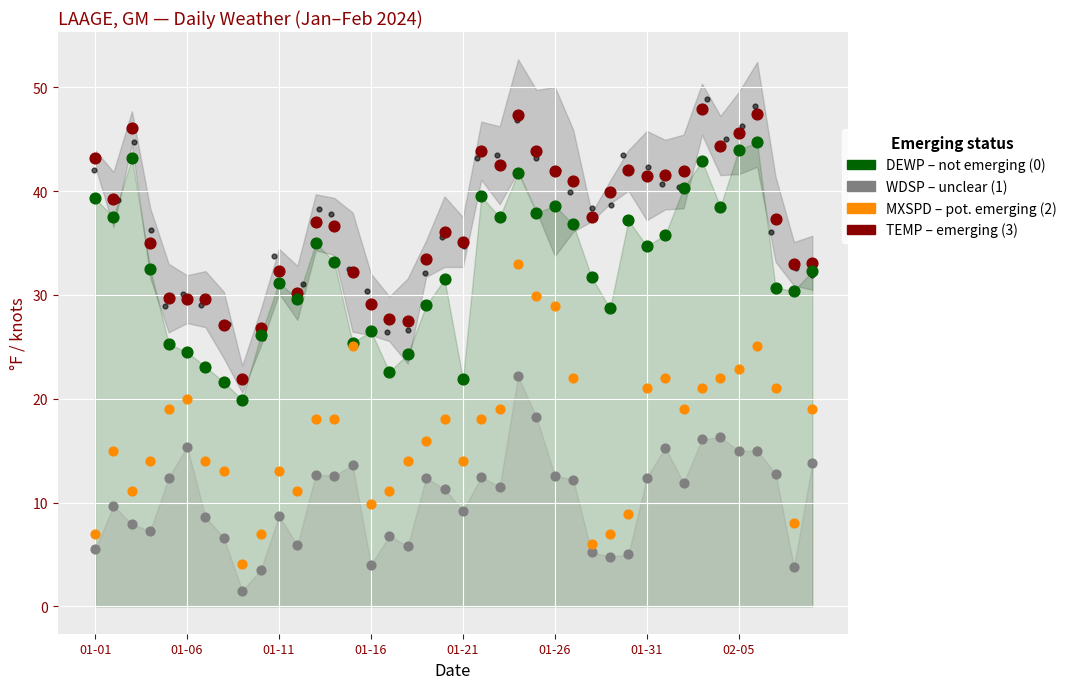

Is the value of TEMP at 01-26 greater than the value of MXSPD at 29?

Yes